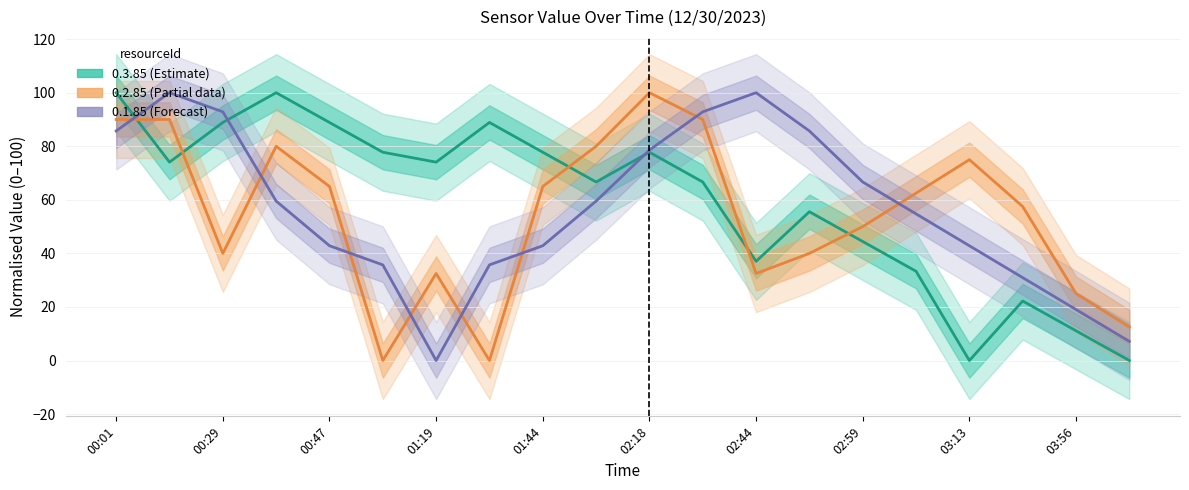

Between 03:13 and 03:56, which series saw the biggest shift?

0.2.85 (Partial)